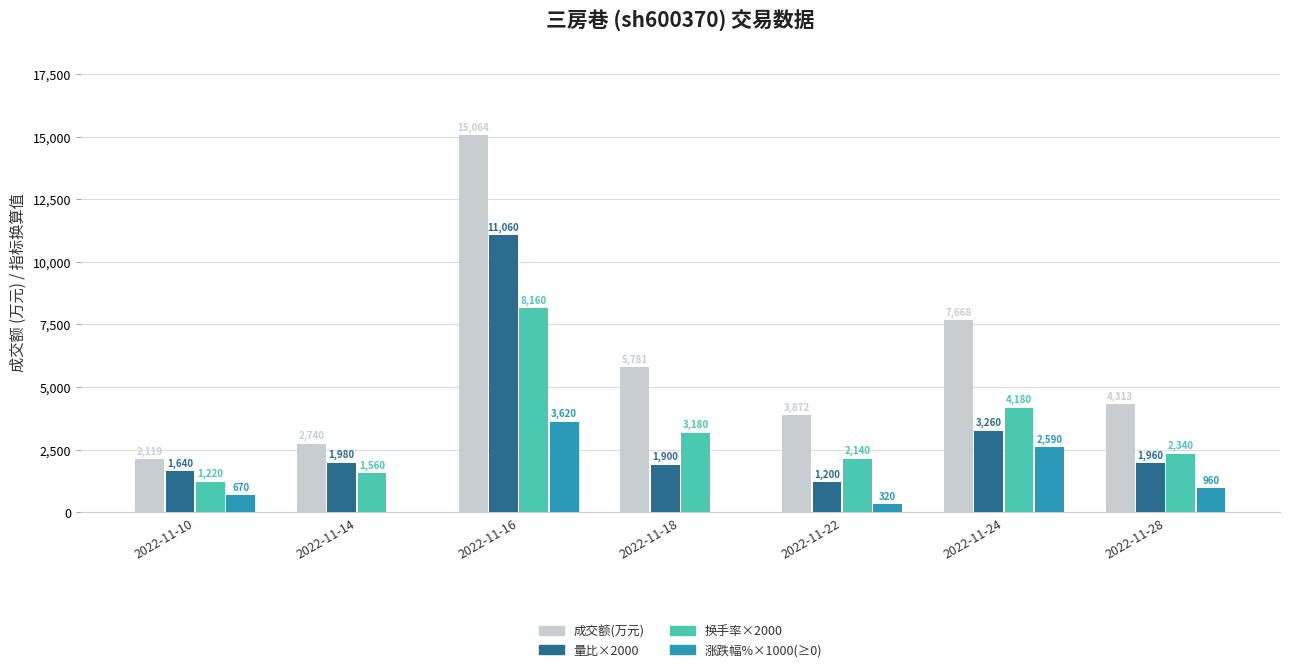

How many data points does each series have?

7